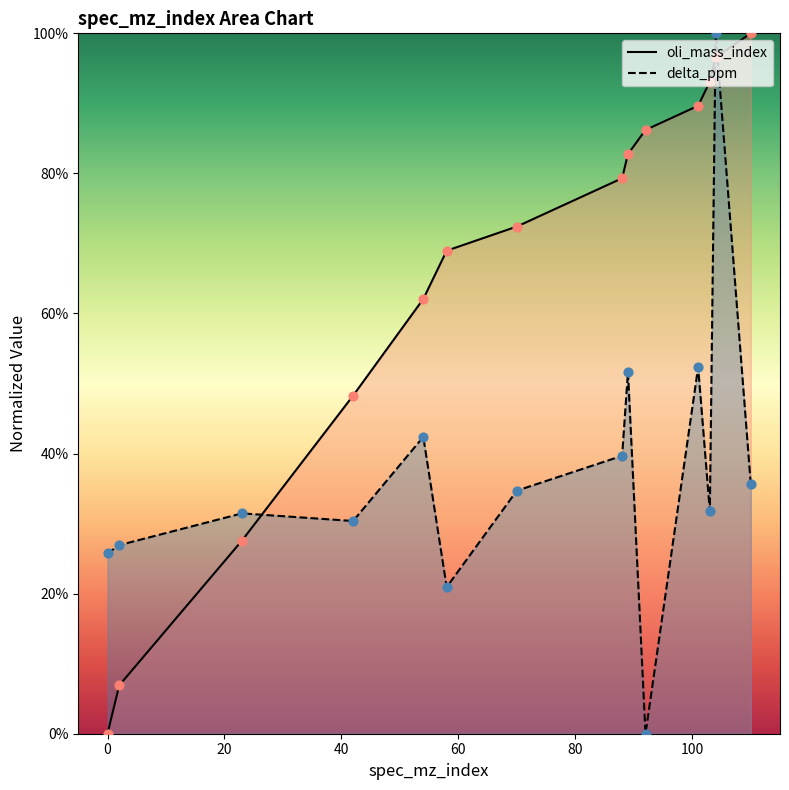

At which category is the sum across all series the highest?

104